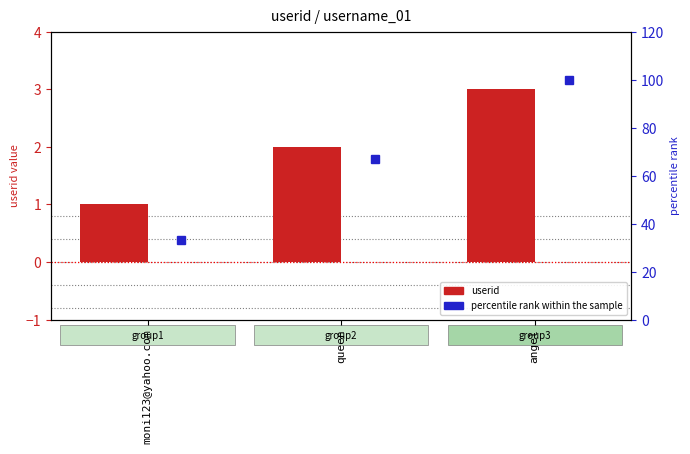

What position from the right is queen?

2